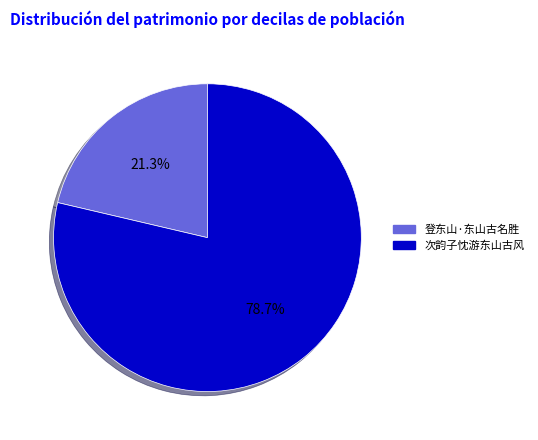

Which slice is the smallest?

登东山·东山古名胜